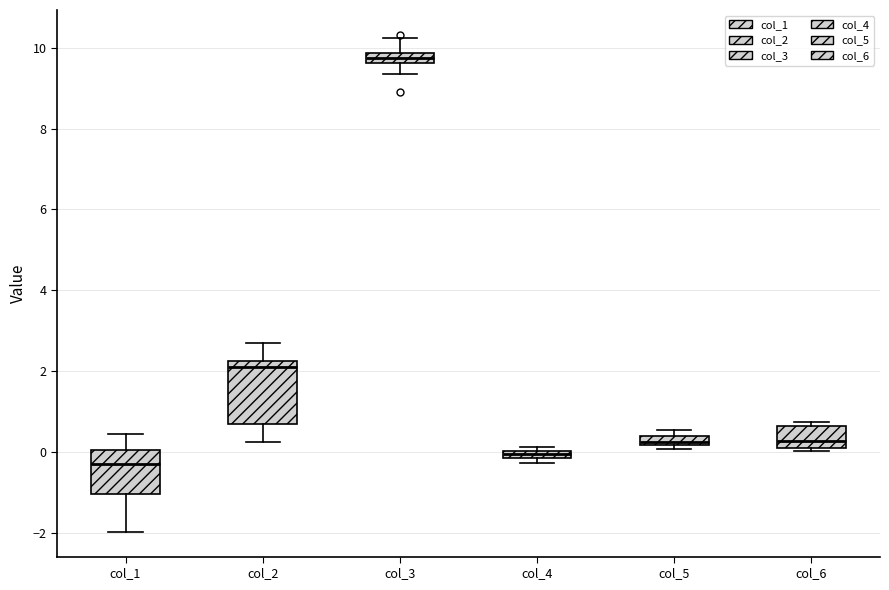

Comparing the boxes themselves (not the whiskers), which one is the tallest?

col_2